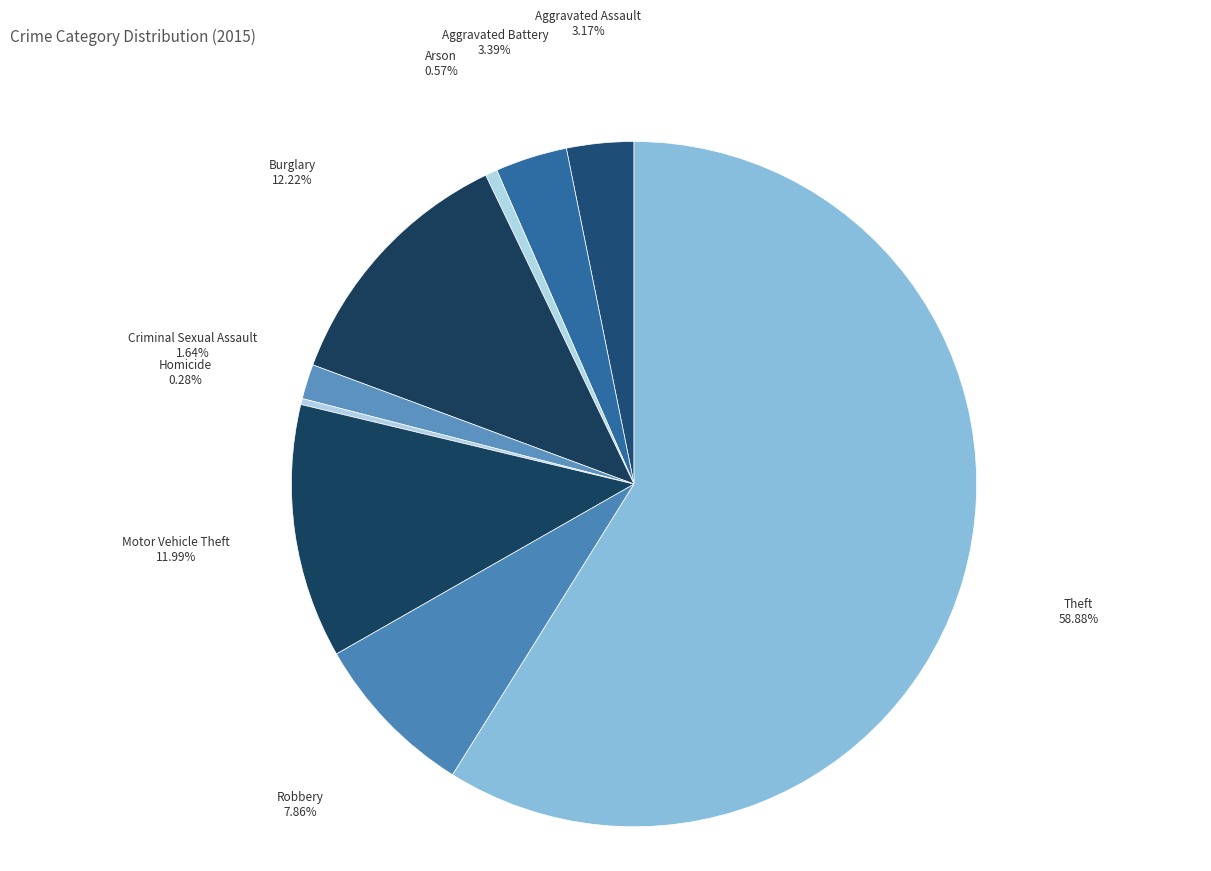

Which category accounts for the majority?

Theft